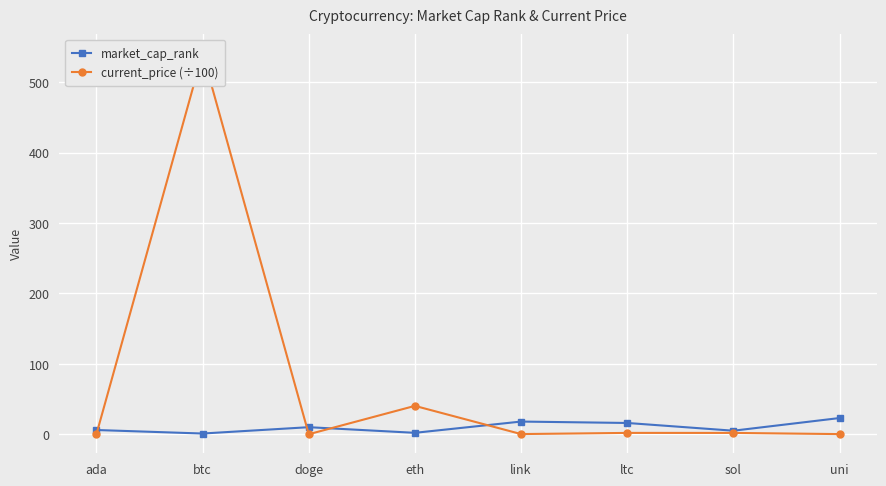

Where is the first local maximum for current_price (÷100)?

btc